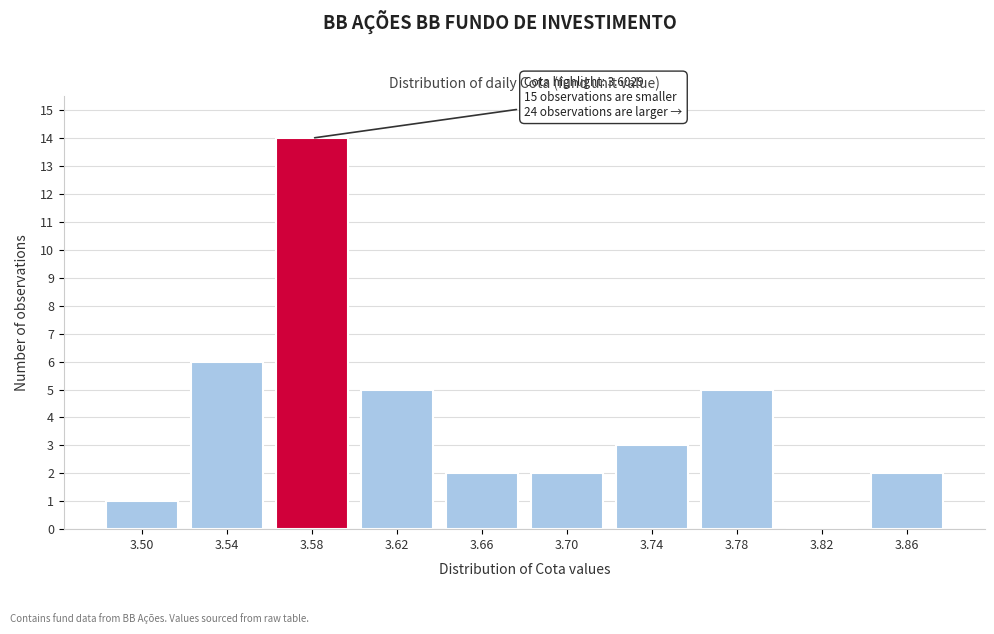

Reading right to left, what are all the values shown in this chart?

3.86=2	3.82=0	3.78=5	3.74=3	3.70=2	3.66=2	3.62=5	3.58=14	3.54=6	3.50=1